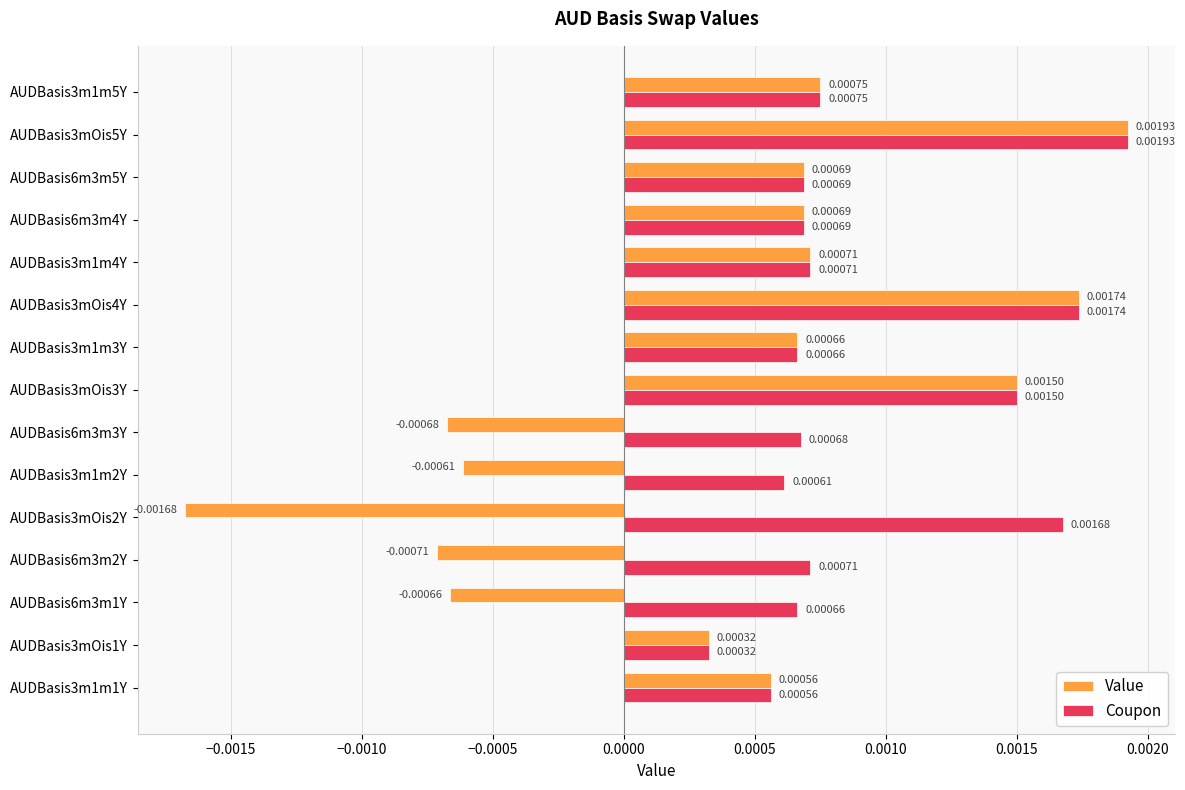

Which series has the widest spread of values?

Value